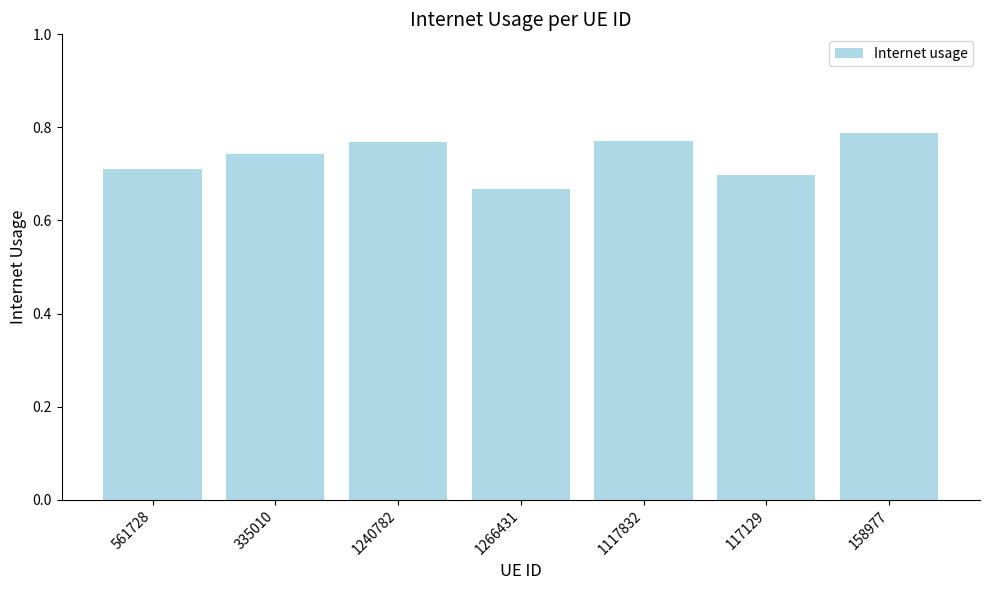

What position from the right is 158977?

1